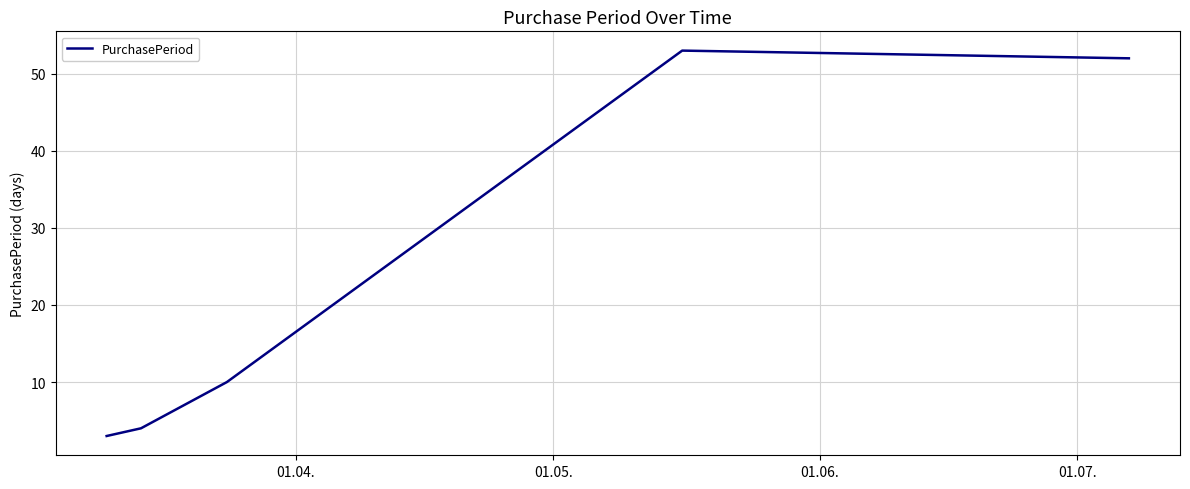

What is the greatest value displayed?

53